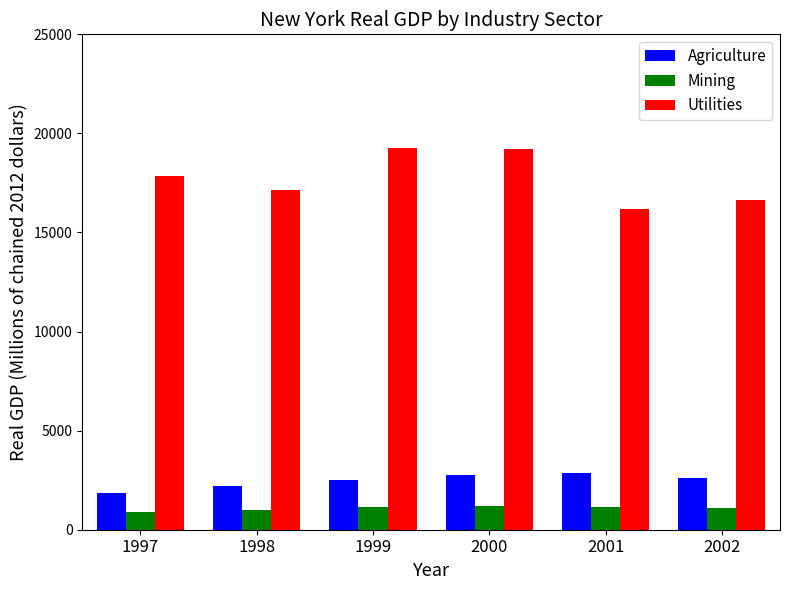

Is the value of Utilities at 2002 greater than the value of Agriculture at 1998?

Yes